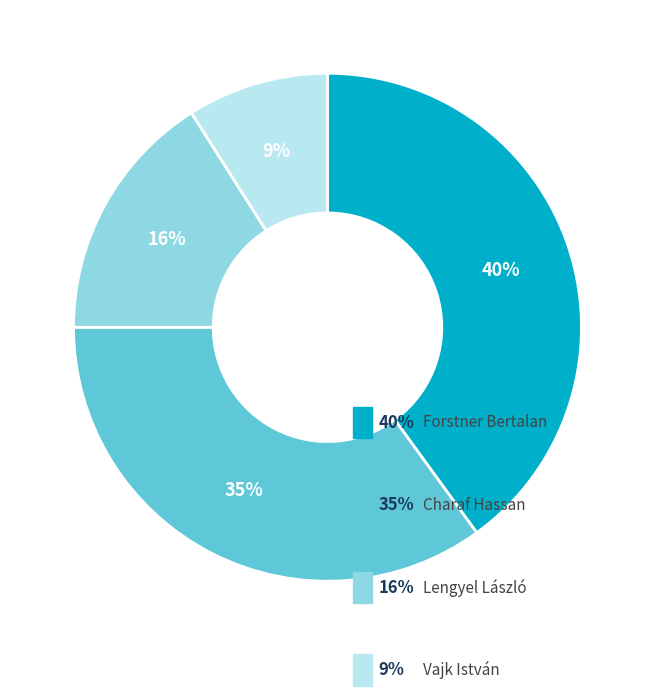

Between Lengyel László and Vajk István, which is larger?

Lengyel László